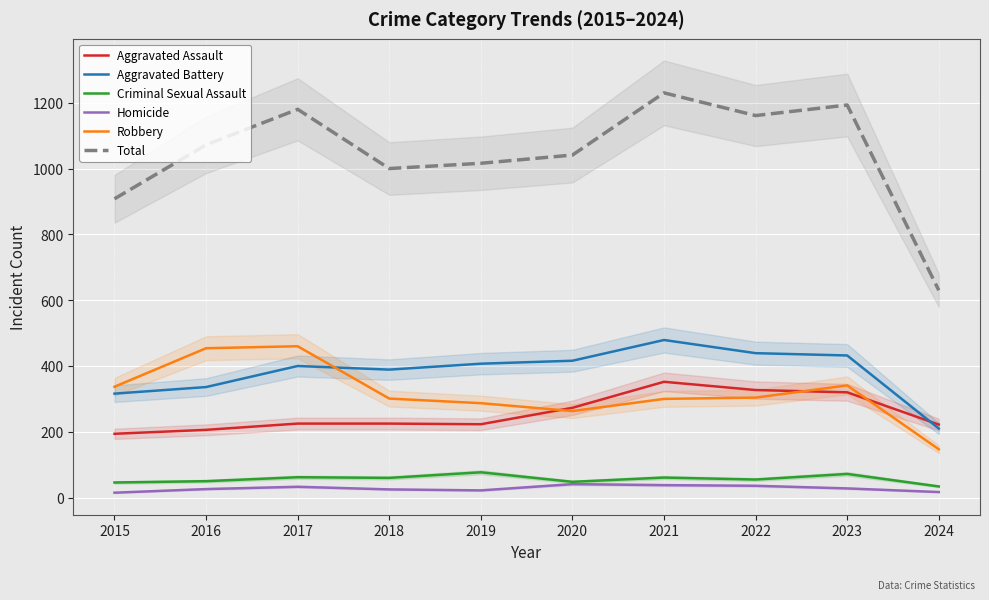

What is the difference between the highest and lowest values at 2023?

1165